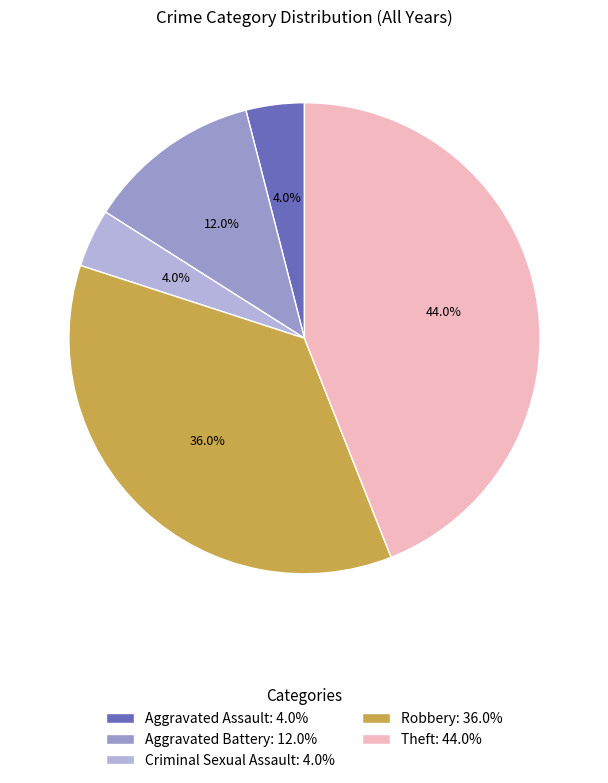

To the nearest percent, what is the combined percentage of Criminal Sexual Assault and Theft?

48%